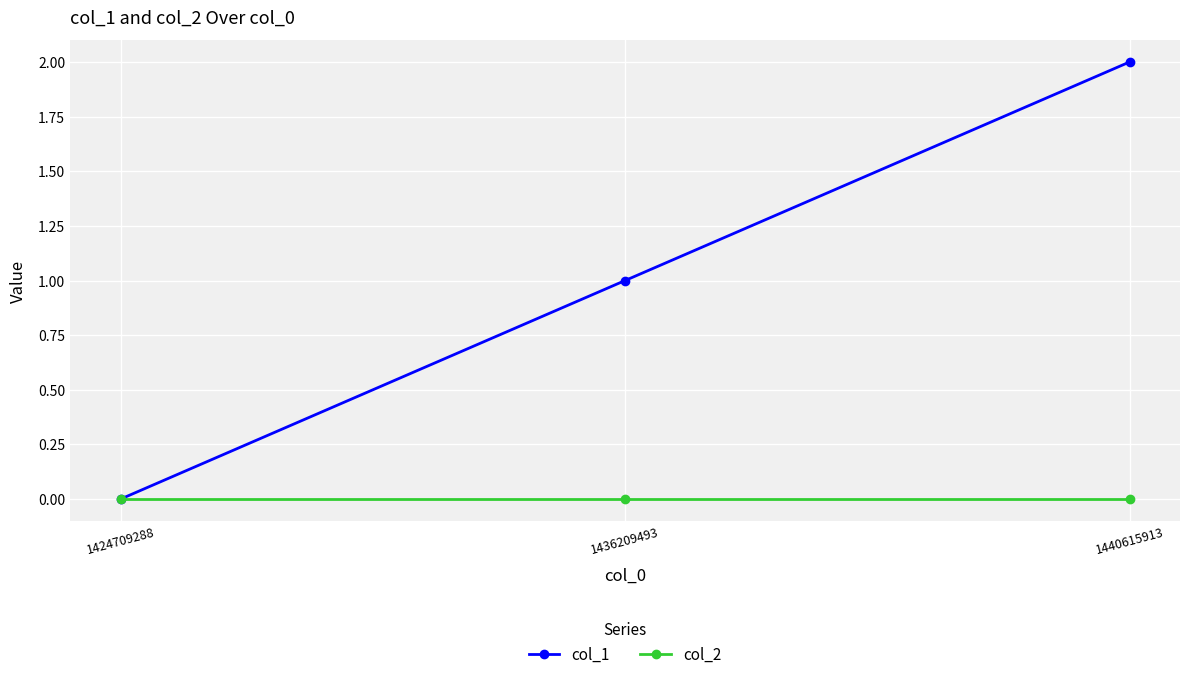

At which category does the chart reach its peak across all series?

1440615913